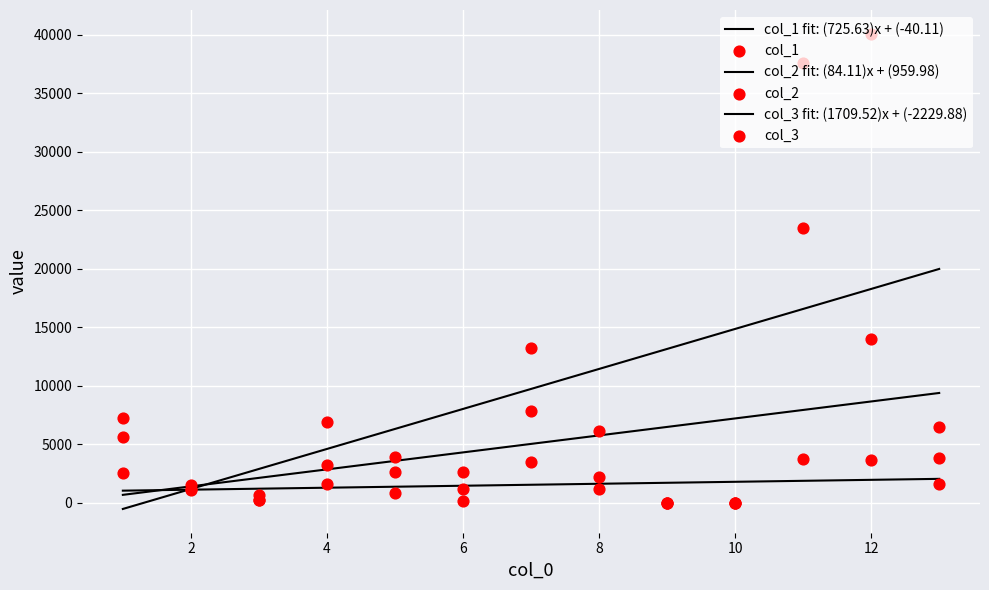

What is the total value across all series at 5?

7400.2